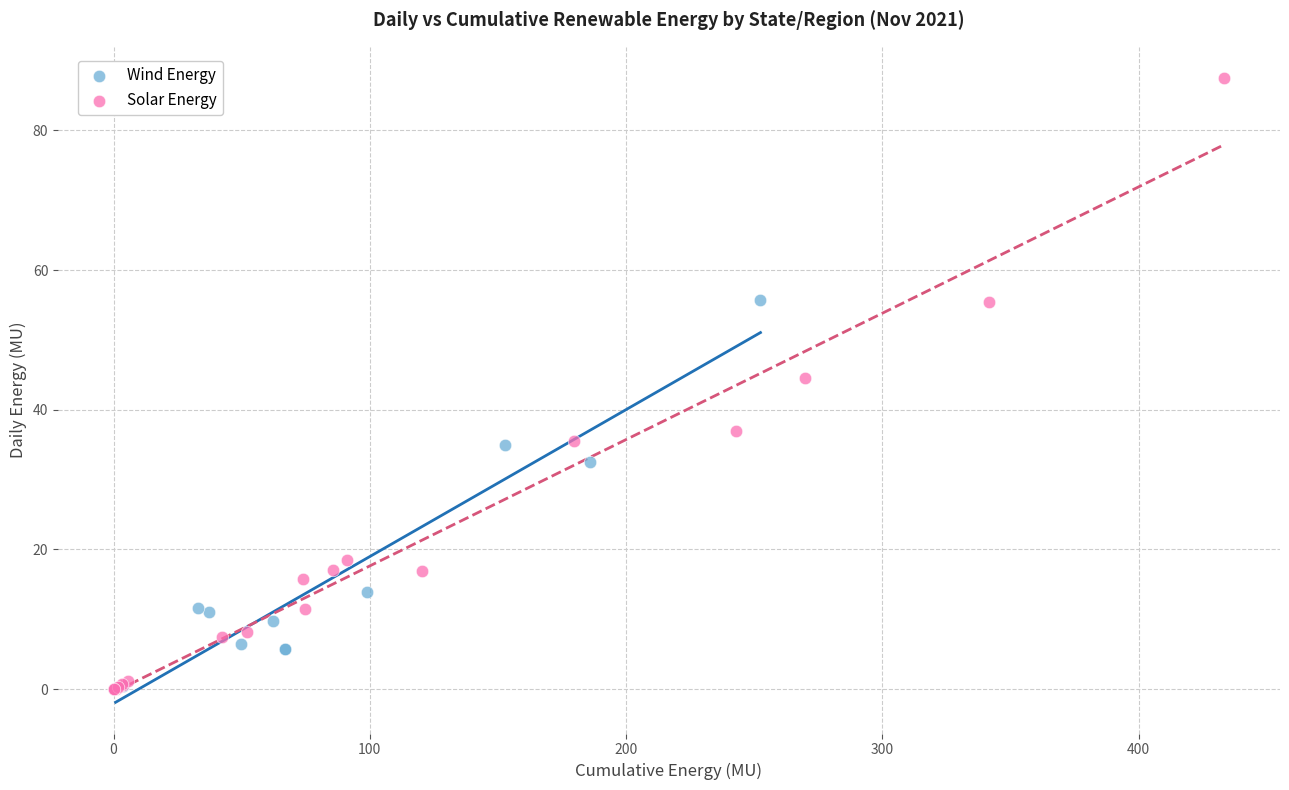

Which series contains the highest Y value?

Solar Energy